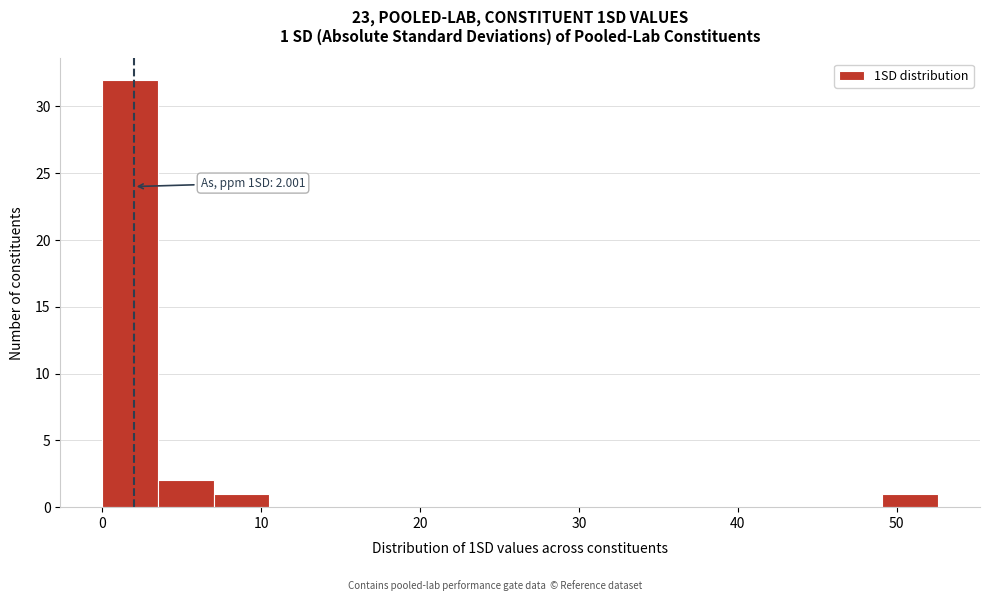

Around what value on the x-axis is the tallest bar? Give the approximate position of its centre, as read against the axis.

2